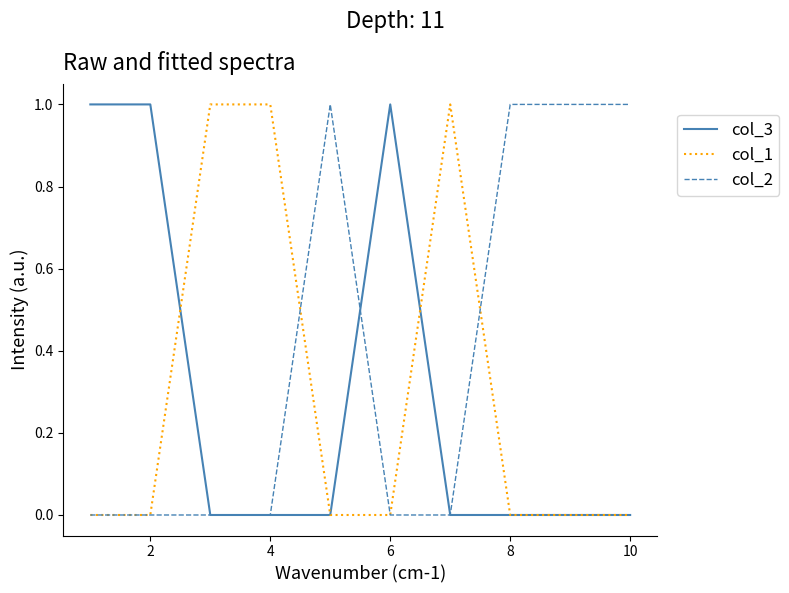

What is the difference between the maximum and minimum values in the col_2 series?

1